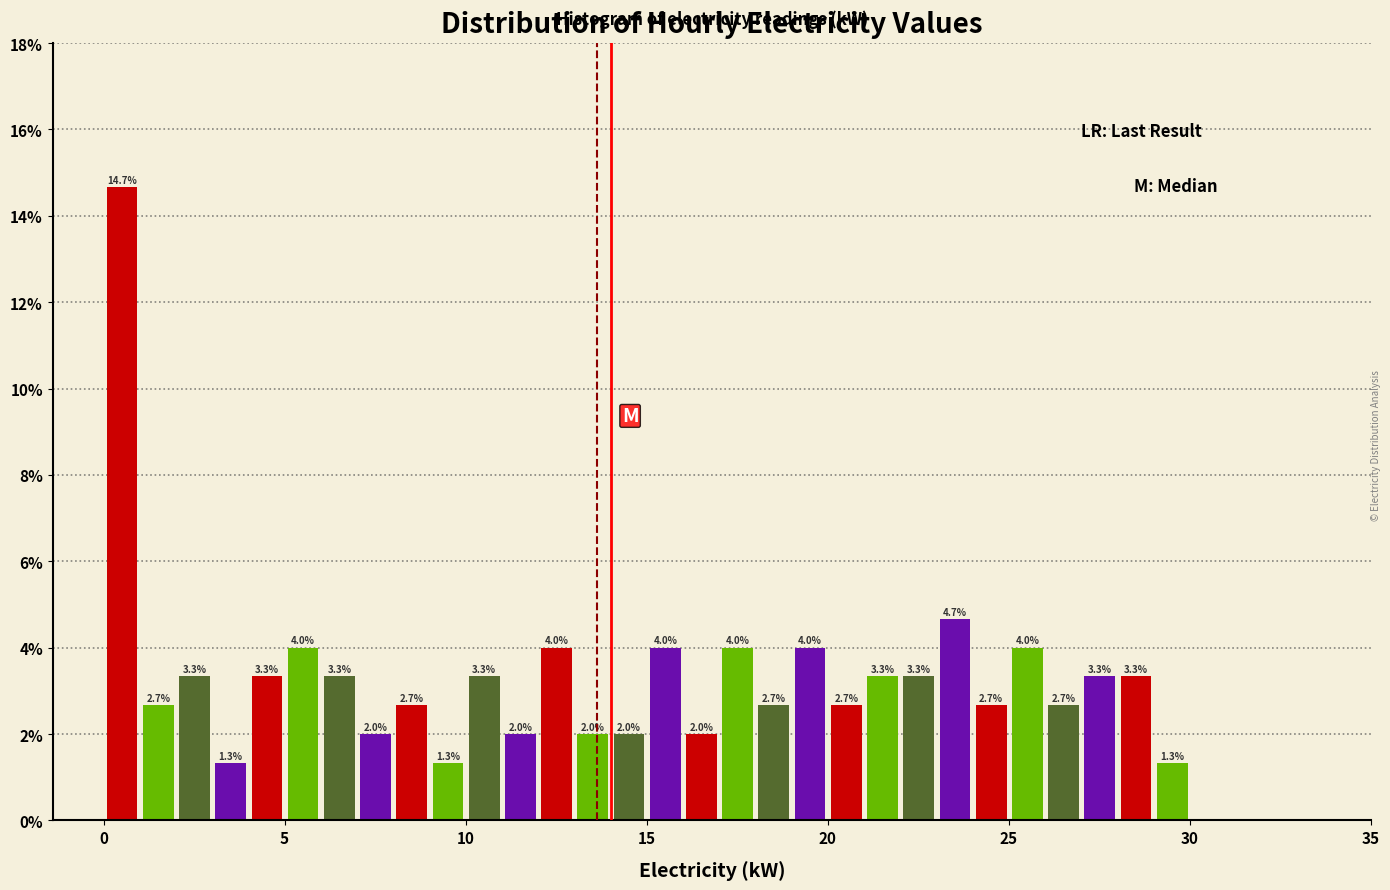

Read against the x-axis, roughly where is the centre of the tallest bar?

0.5